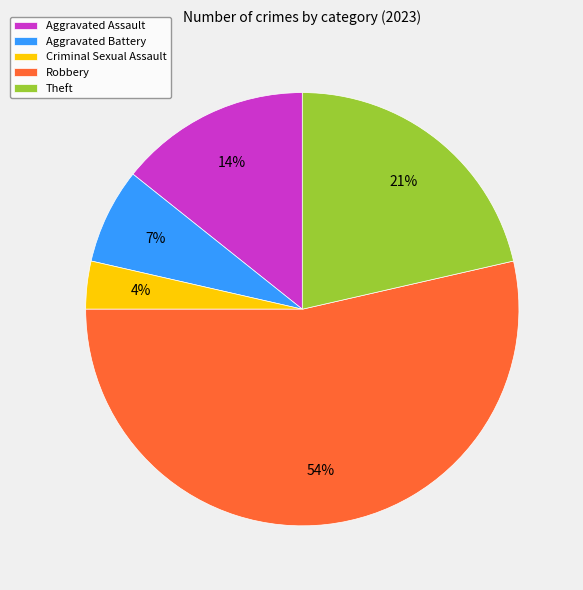

How many slices are in this pie chart?

5